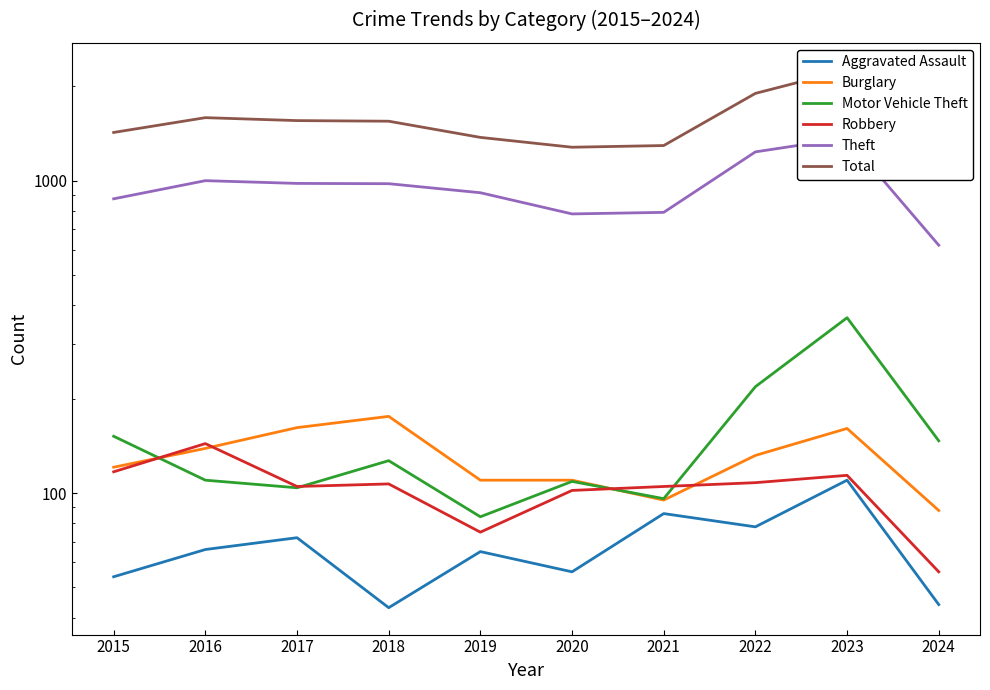

Which series has the widest spread of values?

Total